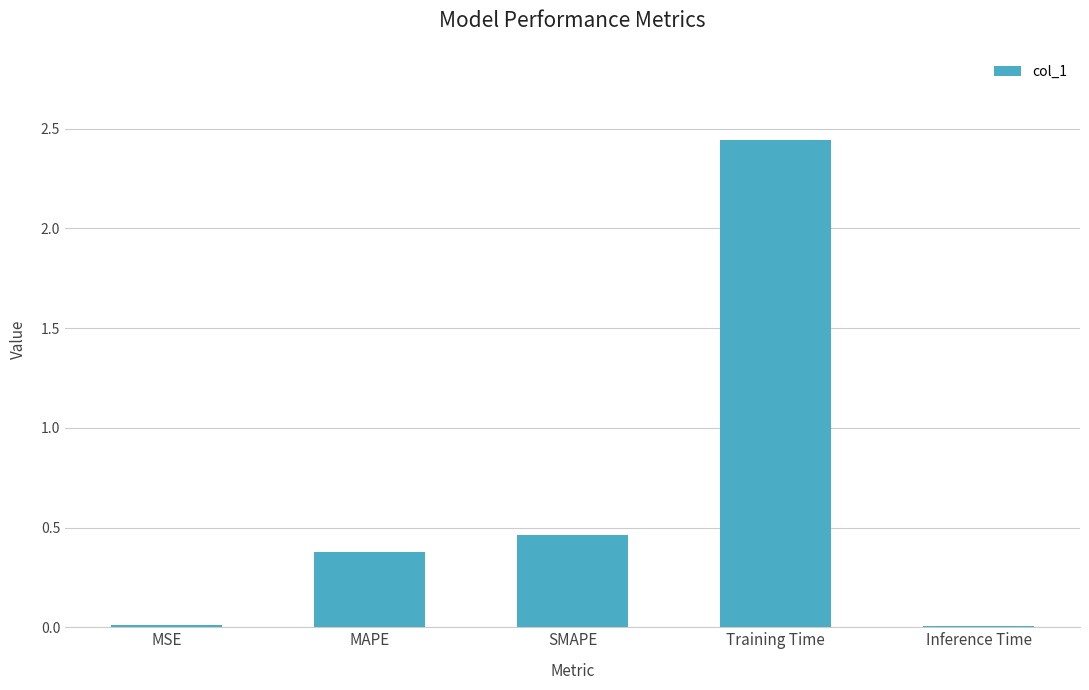

What is the sum of all values?

3.3